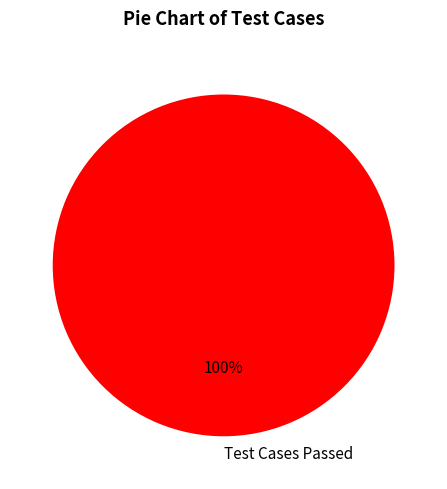

Rank the categories by value from lowest to highest.

Test Cases Passed